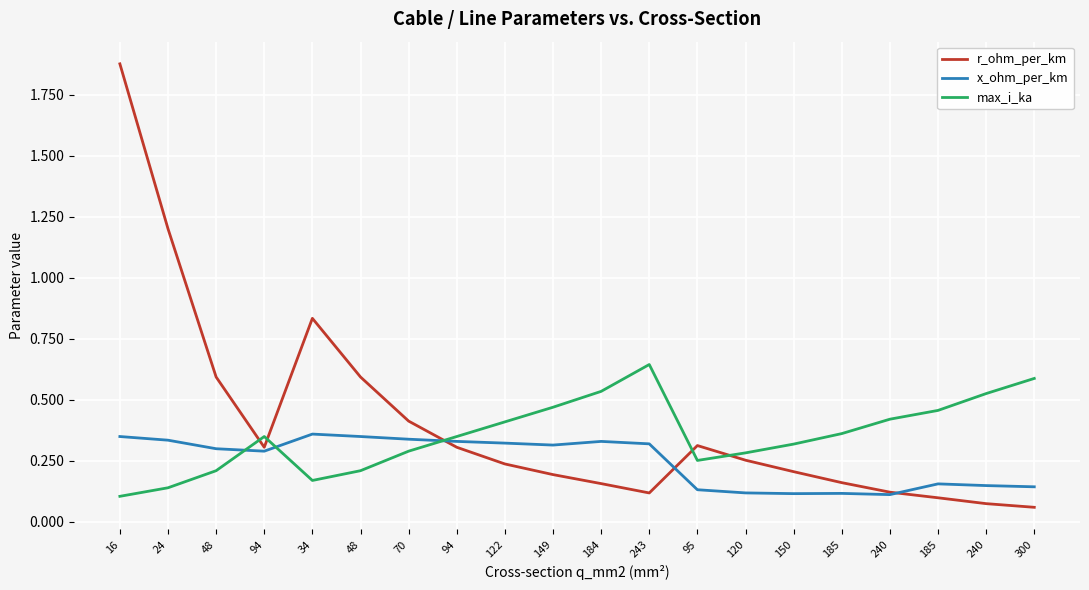

How many intersections are there between r_ohm_per_km and max_i_ka?

5